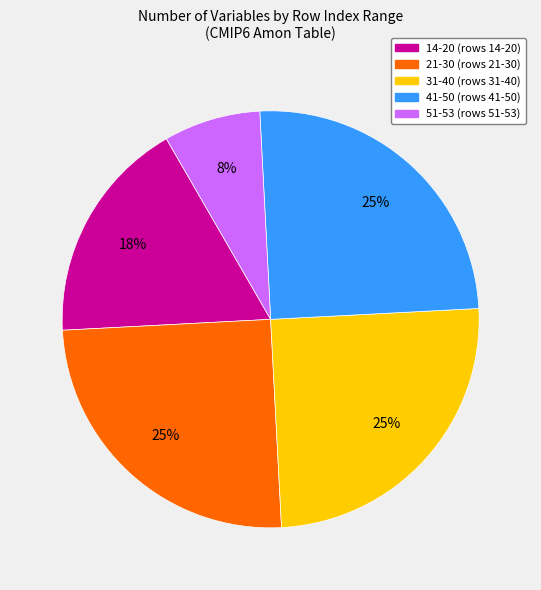

Does any single category account for the majority?

No